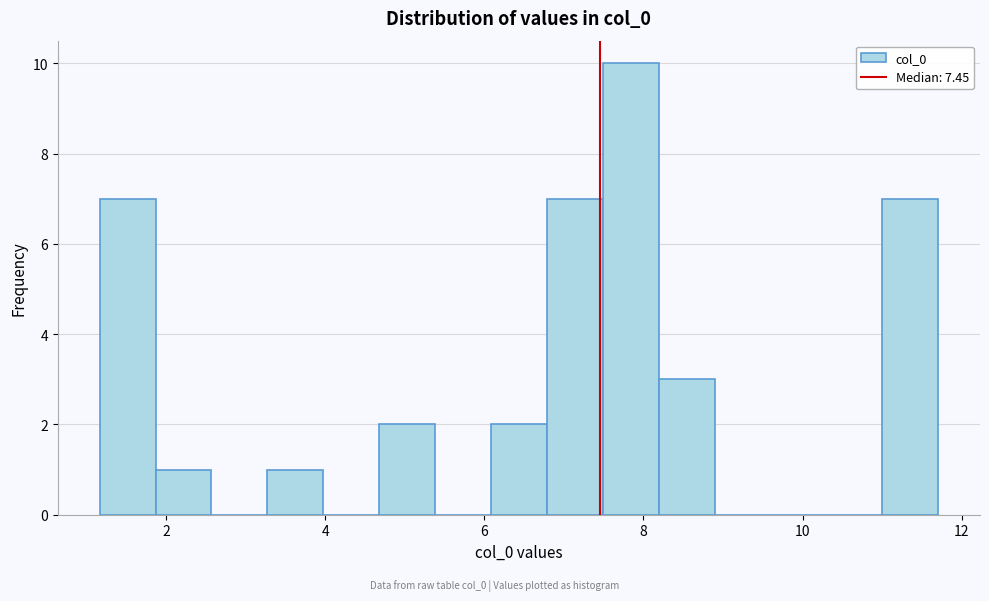

Around what value on the x-axis is the tallest bar? Give the approximate position of its centre, as read against the axis.

7.8